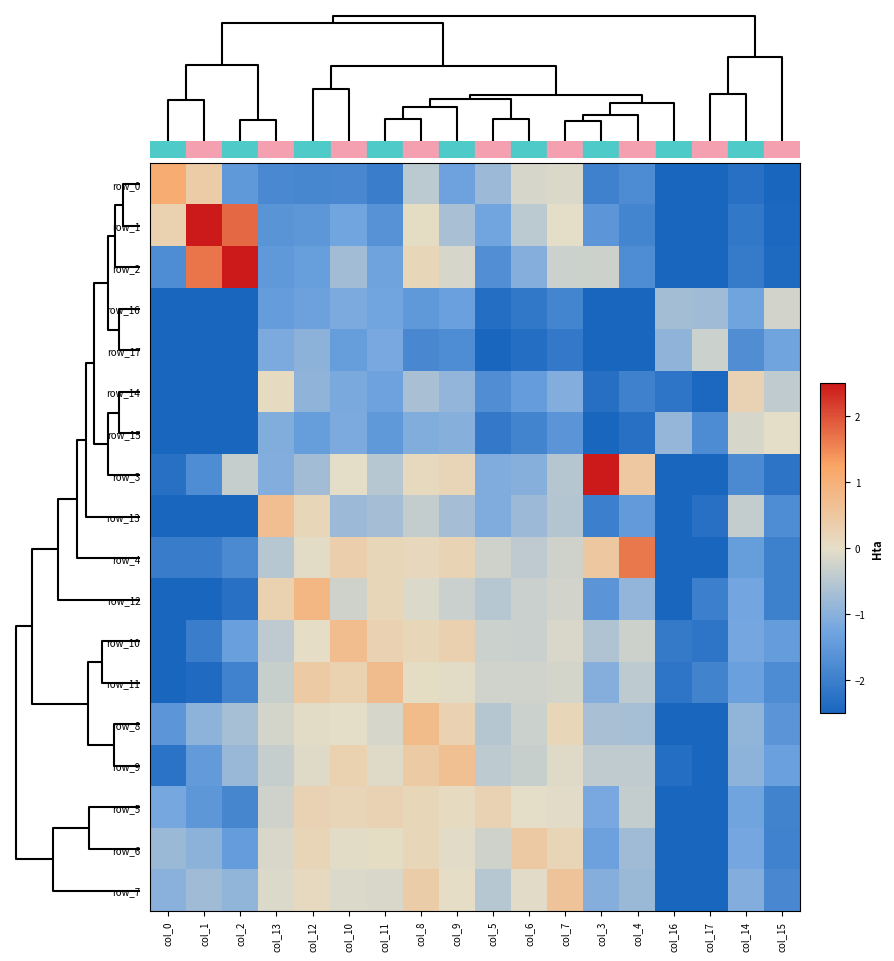

What is the greatest value displayed?

2.9